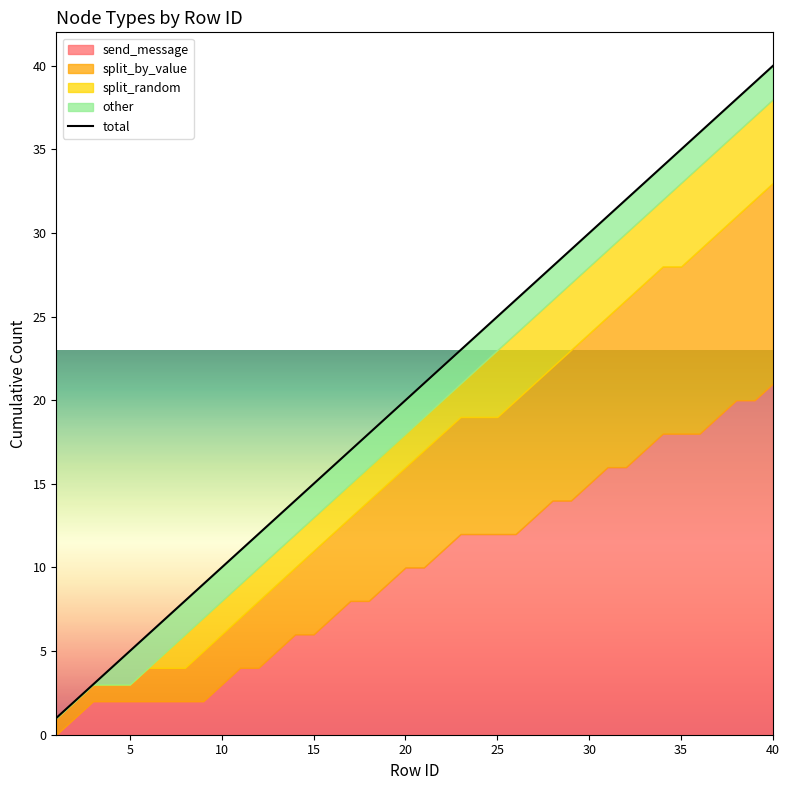

What is the average value?

20